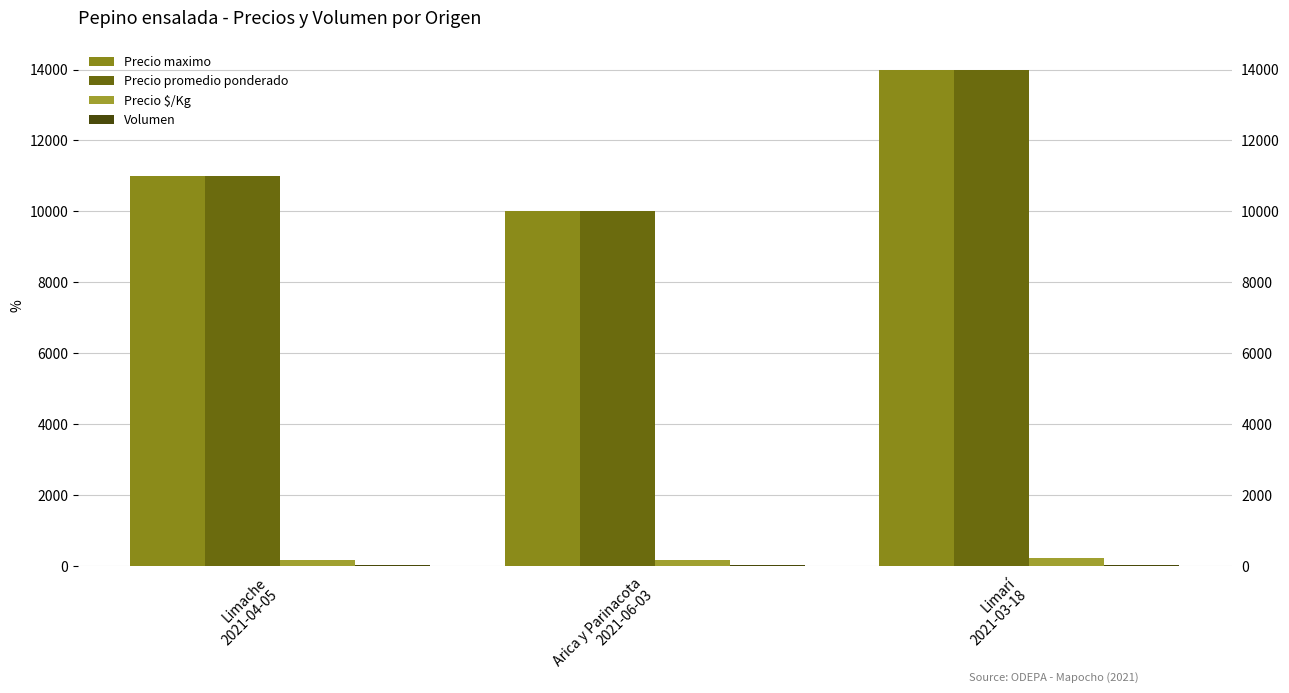

What are all the series names shown in the legend?

Precio maximo, Precio promedio ponderado, Precio $/Kg, Volumen